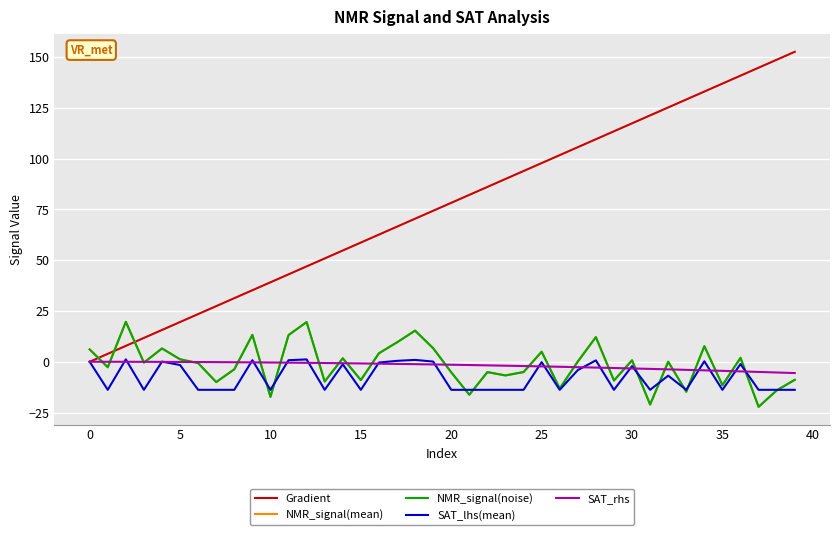

What is the greatest value displayed?

152.6